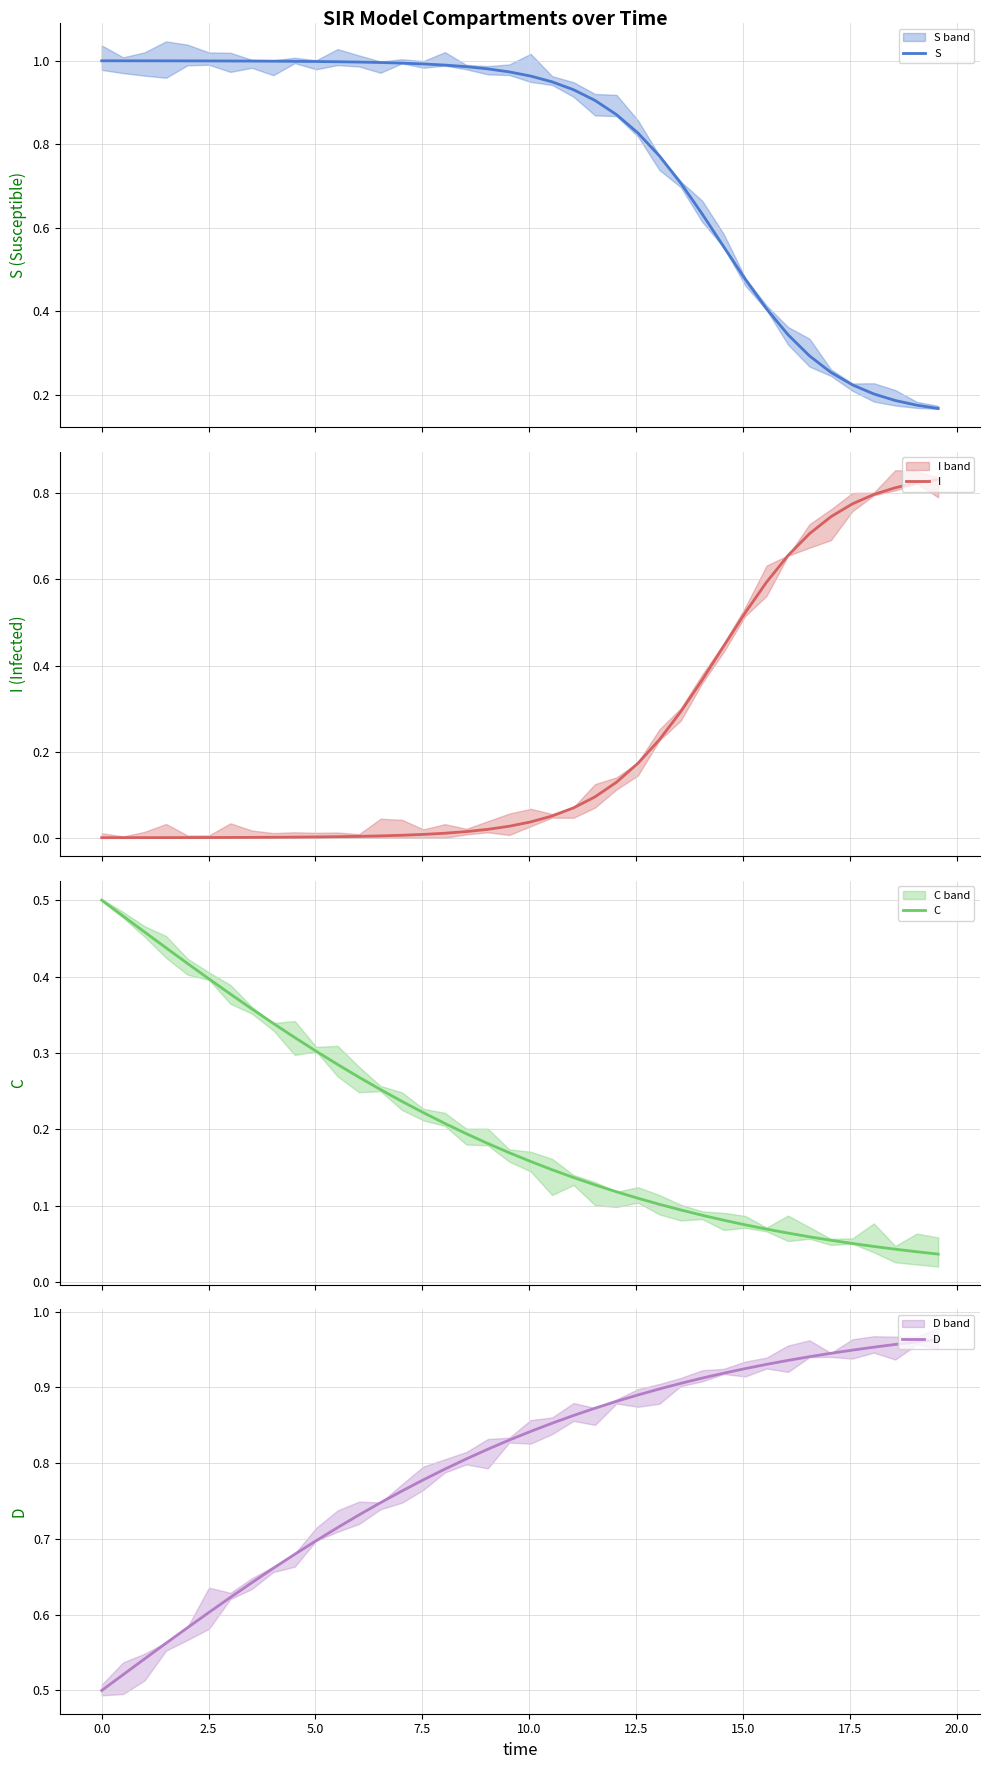

The value of I at 32 is 1.2. True or false?

False